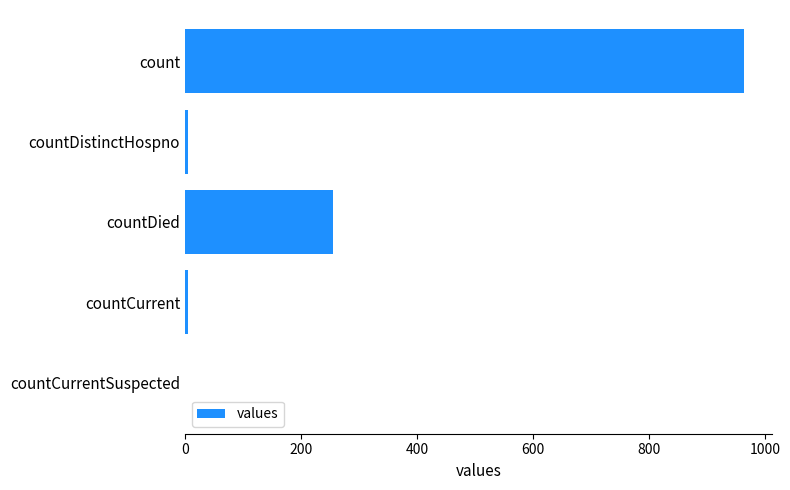

Where is the data nearest to the value 482?

countDied